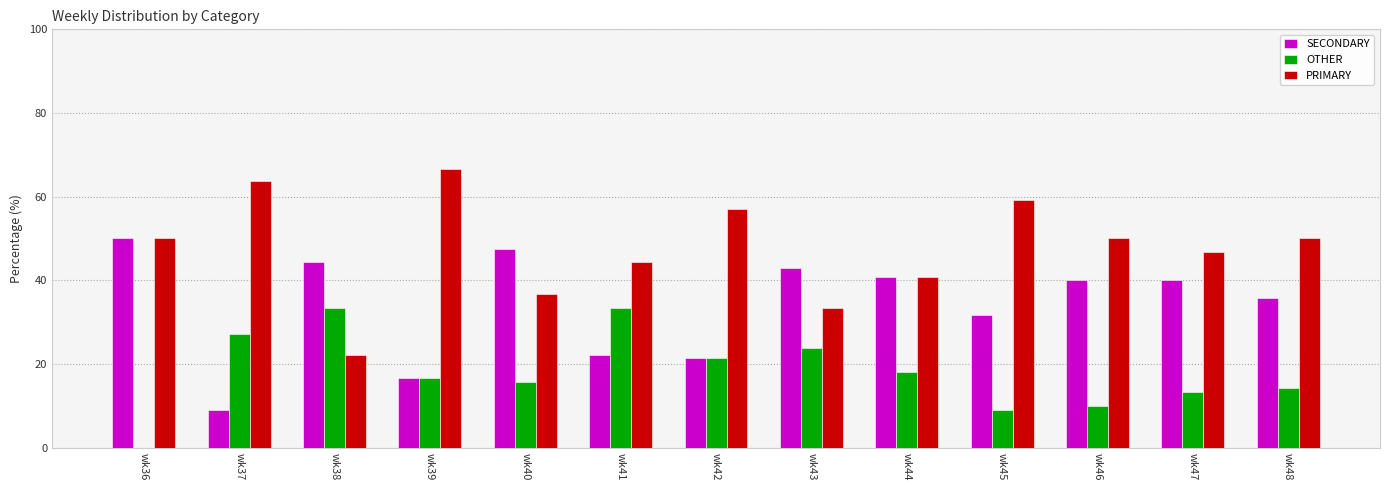

Read the OTHER value at wk39.

16.7